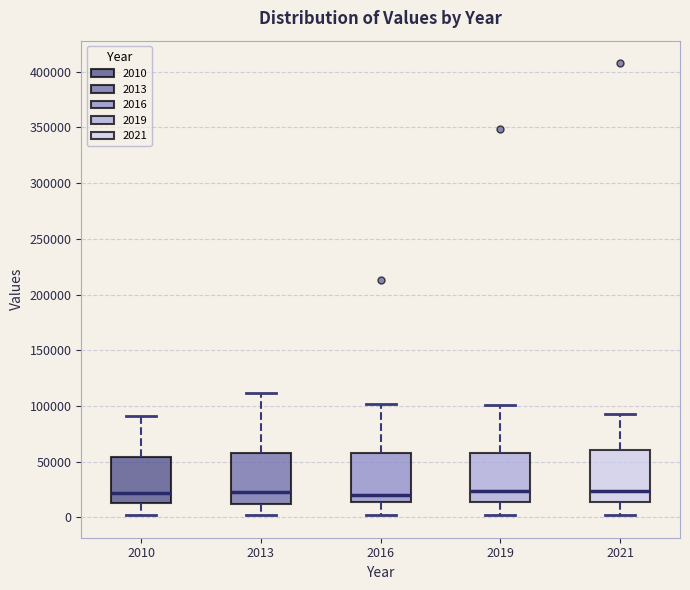

Reading left to right, read every box against the y-axis: the position of its median line, the range the box covers, and the ends of its whiskers. The values are not printed on the chart, so give them approximately, as read against the axis.

2010: median 20000, box 15000 to 55000, whiskers 0 to 90000
2013: median 25000, box 10000 to 60000, whiskers 0 to 110000
2016: median 20000, box 15000 to 60000, whiskers 0 to 100000
2019: median 25000, box 15000 to 60000, whiskers 0 to 100000
2021: median 25000, box 15000 to 60000, whiskers 0 to 95000